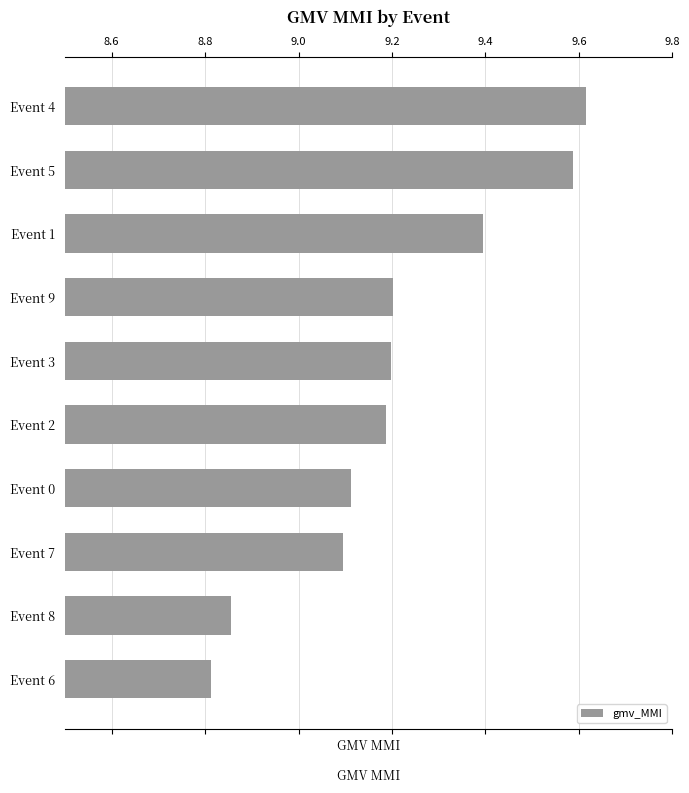

What is the ratio of the value at Event 3 to the value at Event 1?

1.0